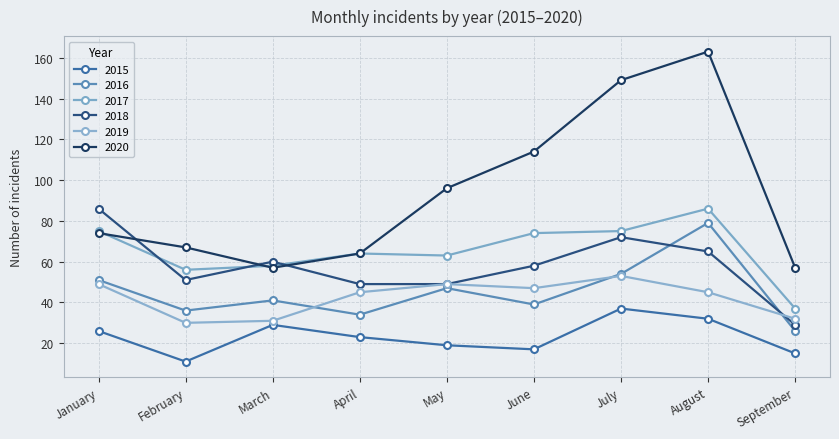

The 2015 series shows 5 at February. True or false?

False